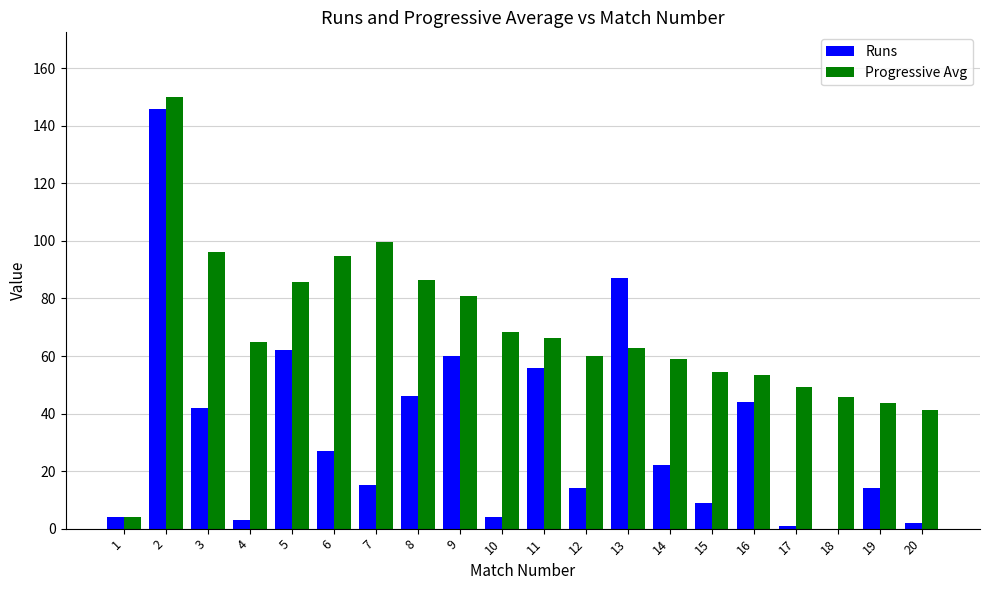

True or false: Progressive Avg has a value of 84.7 at 17.

False